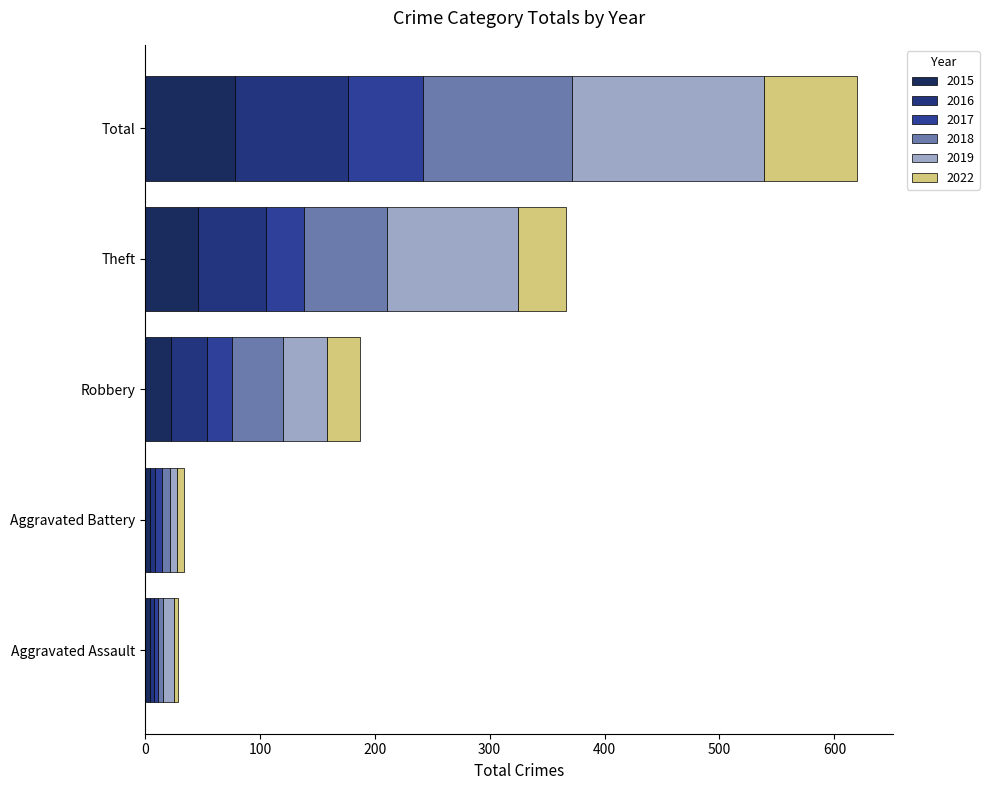

Reading left to right, extract all data points from this chart.

2015: 4	4	23	46	78
2016: 4	5	31	59	99
2017: 3	6	22	33	65
2018: 5	7	44	73	130
2019: 9	6	38	114	167
2022: 4	6	29	41	81